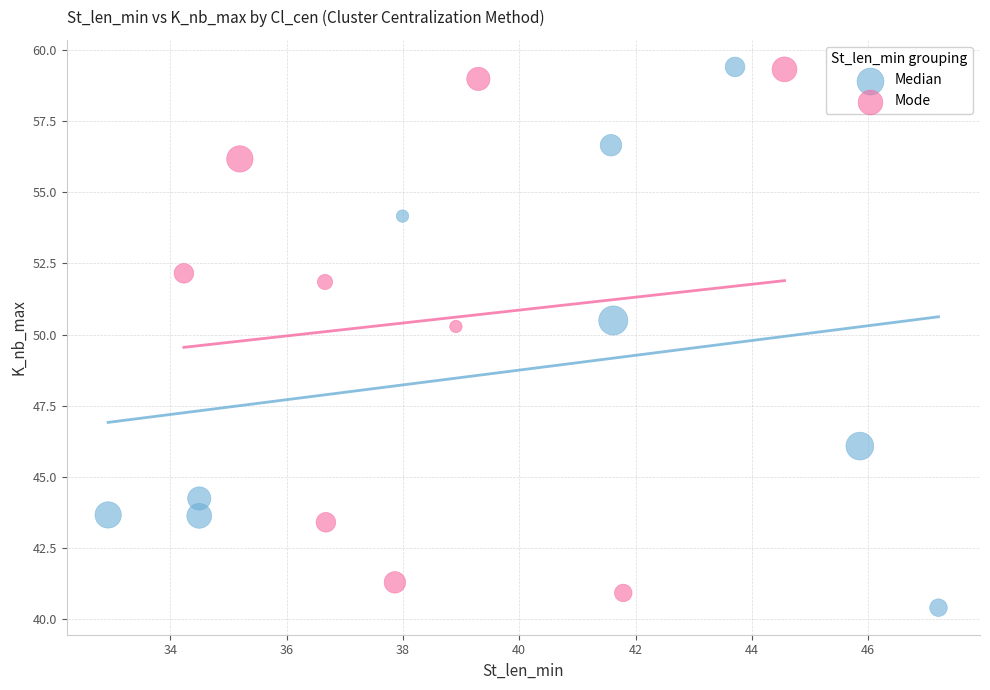

Which series has the widest spread of Y values?

Median